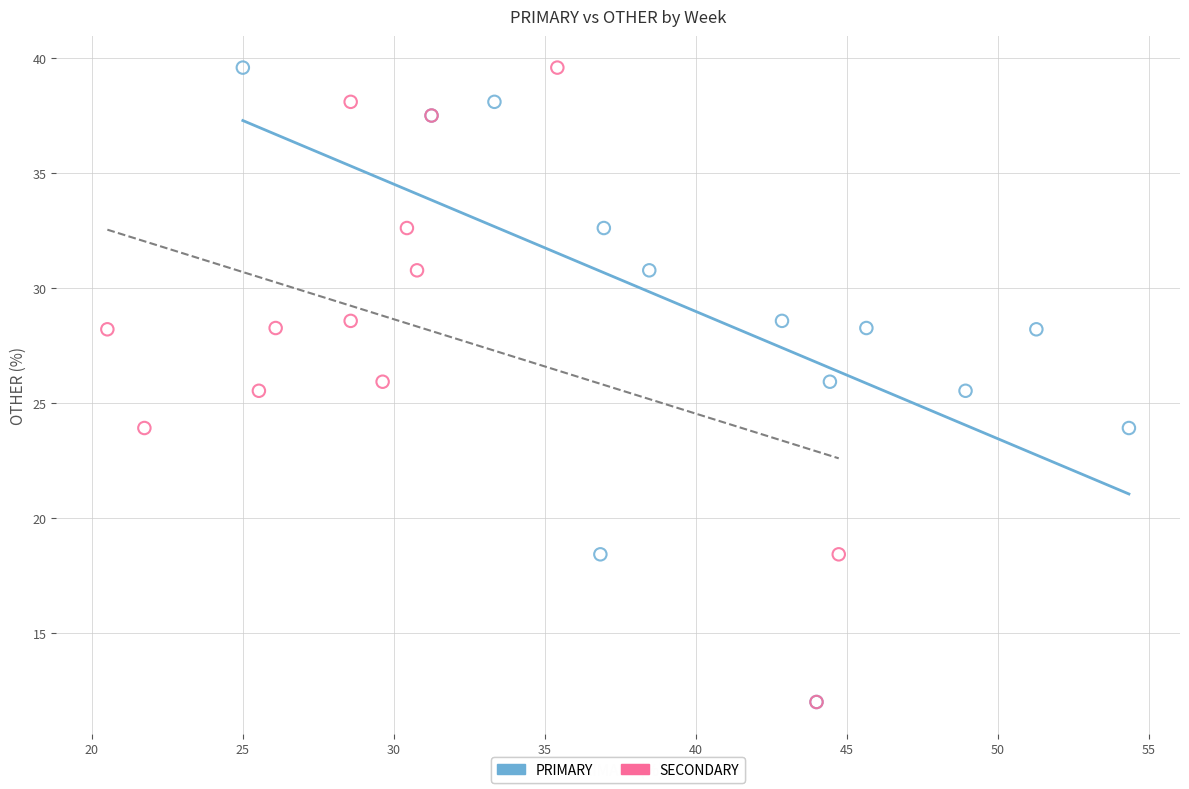

What are all the series names shown in the legend?

PRIMARY, SECONDARY